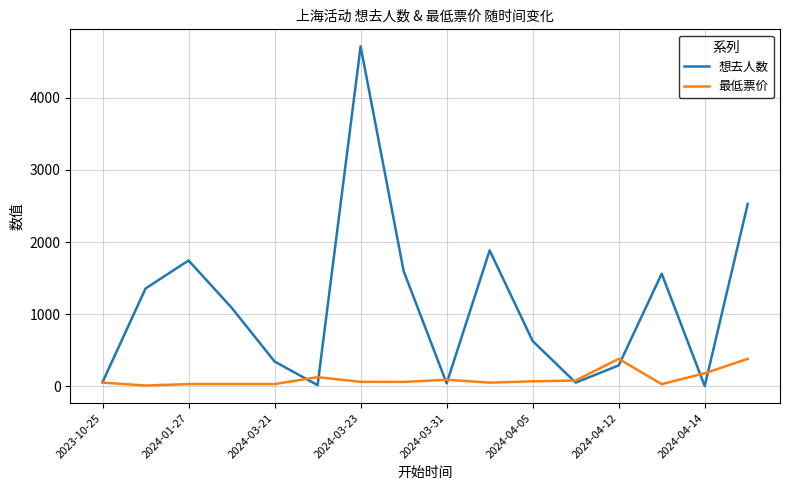

In 想去人数, how many points are lower than both neighbors (excluding endpoints)?

4